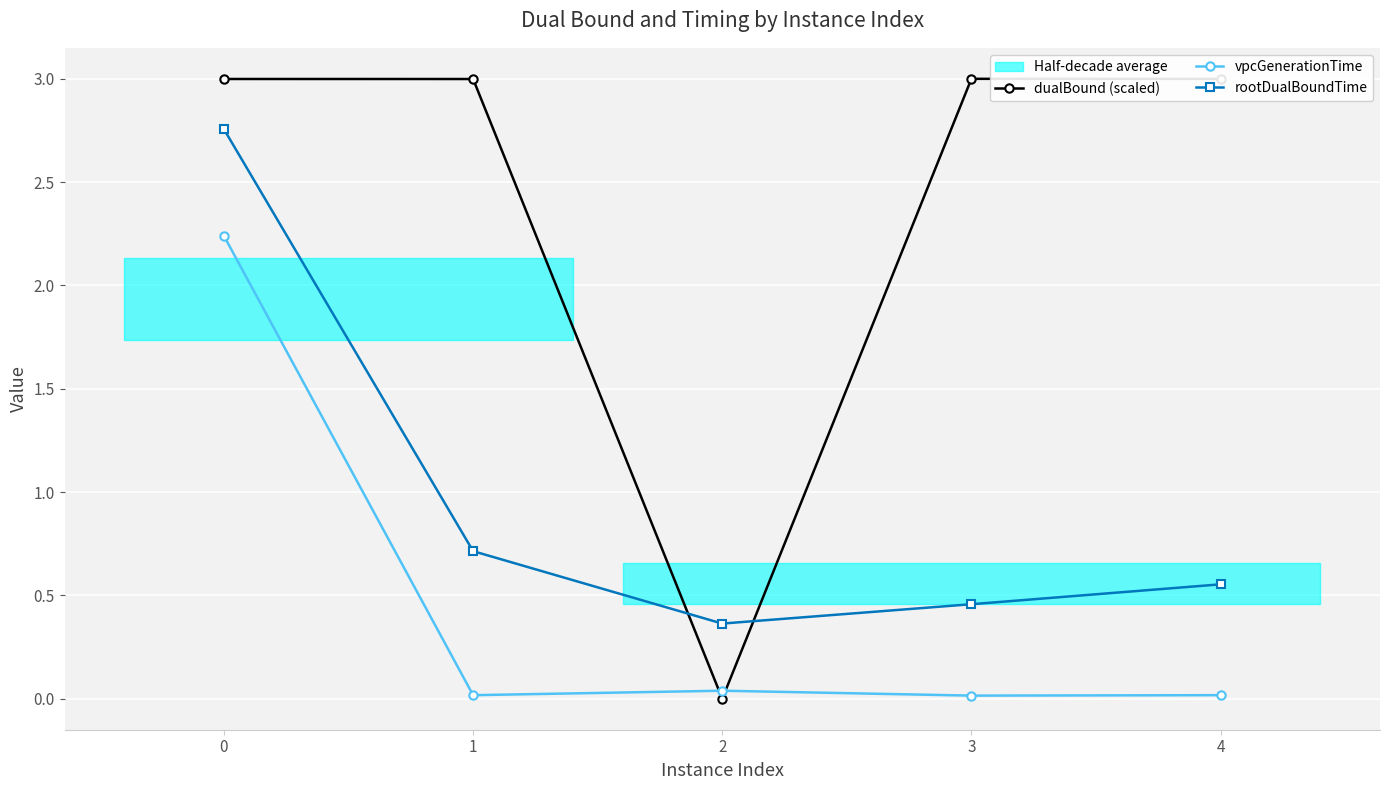

True or false: rootDualBoundTime has more than 1 interior local peaks.

False